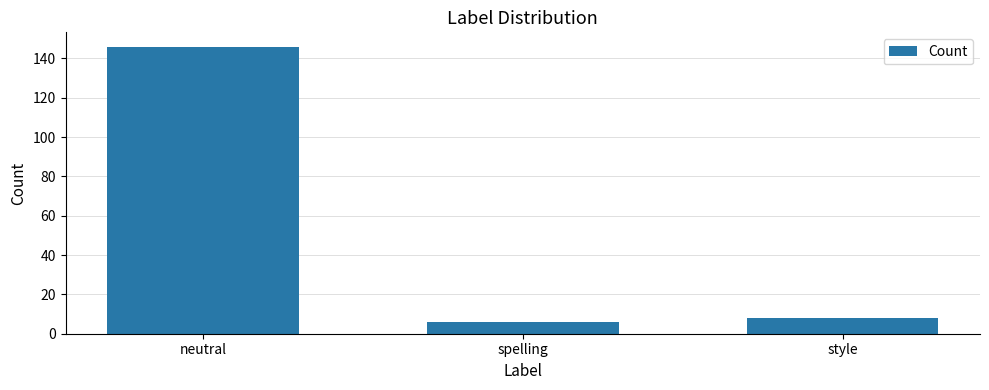

The value at neutral is 146. True or false?

True